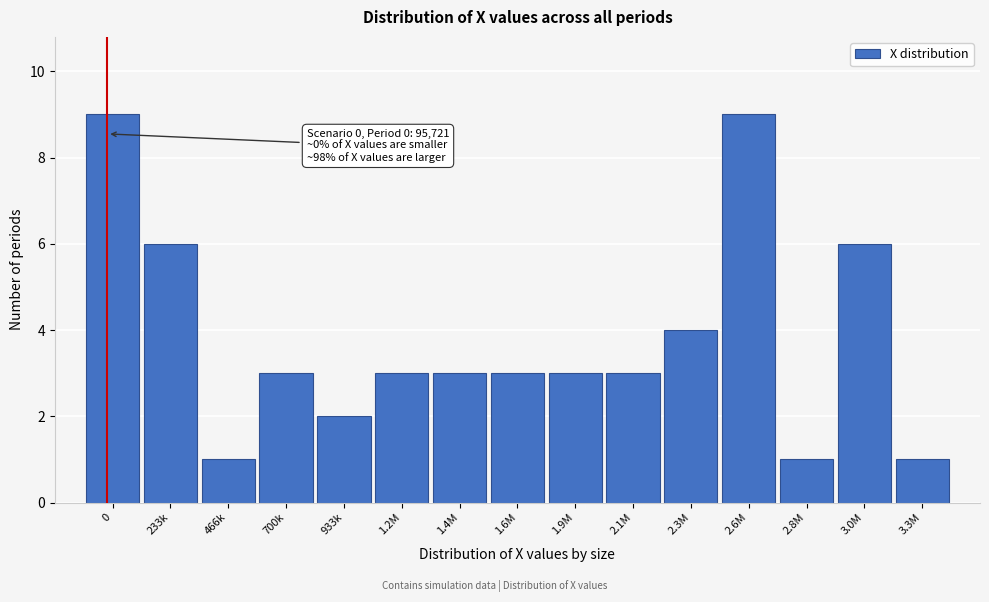

Reading left to right, extract all data points from this chart.

9	6	1	3	2	3	3	3	3	3	4	9	1	6	1